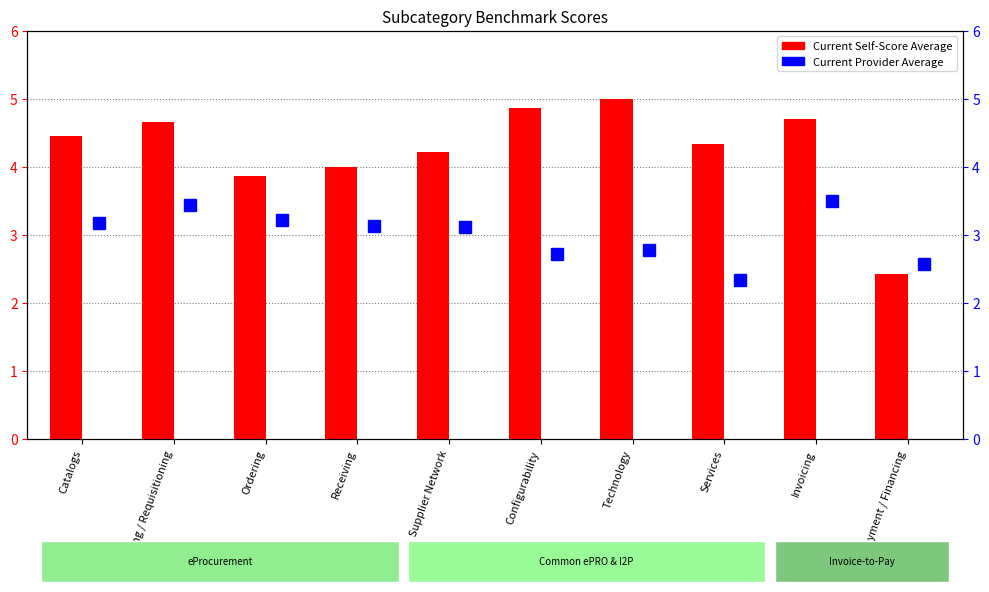

What is the highest value of the Current Self-Score Average series?

5.0